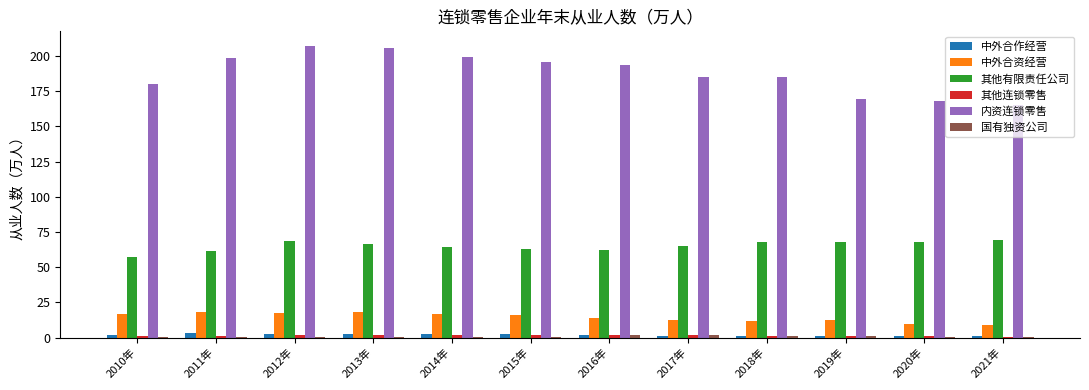

Which series has the largest total across all categories?

内资连锁零售